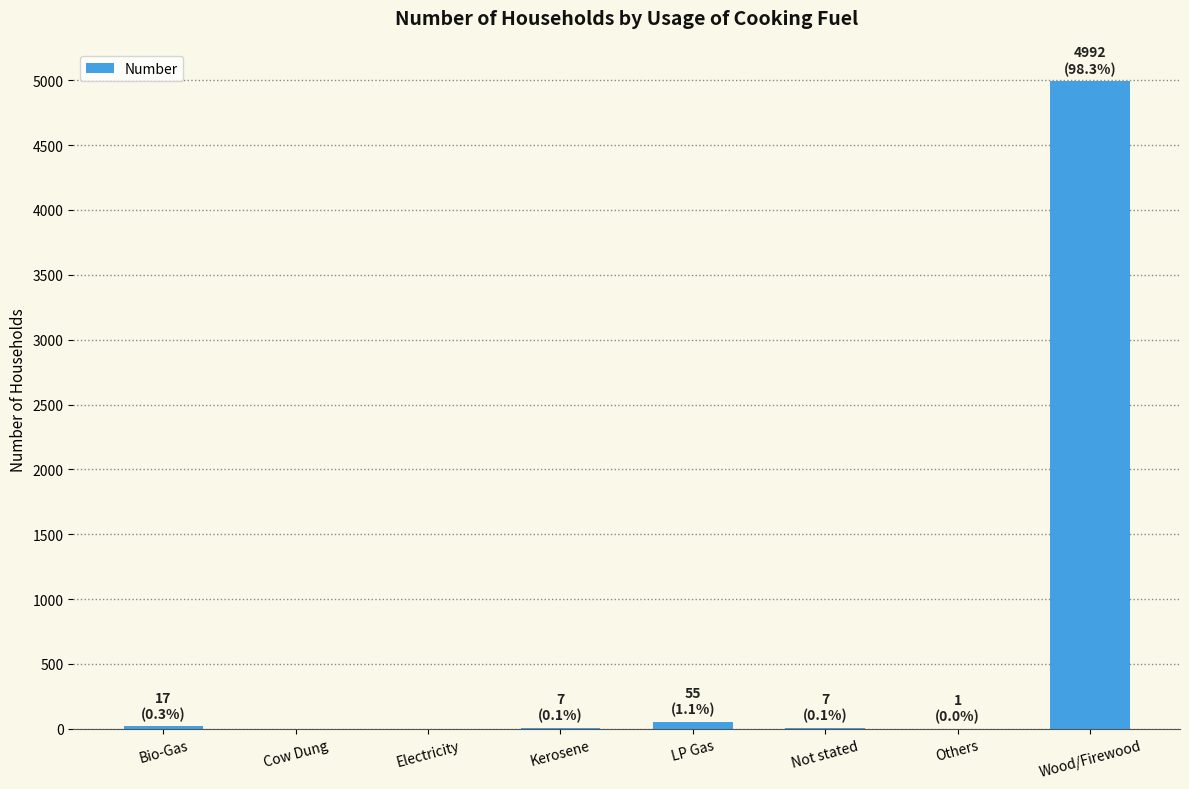

What is the sum of all values?

5079